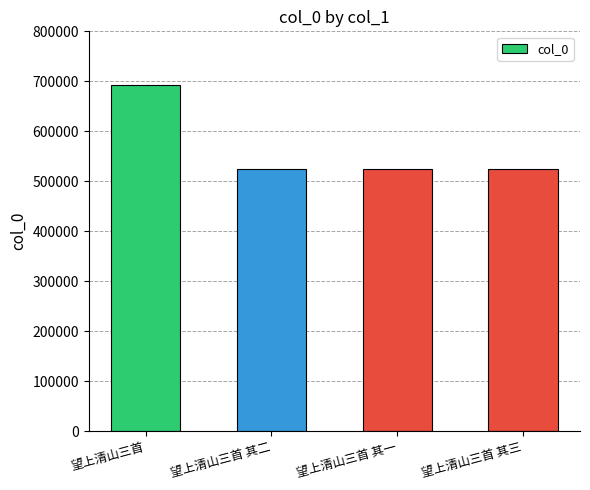

How many distinct data groups are displayed?

1